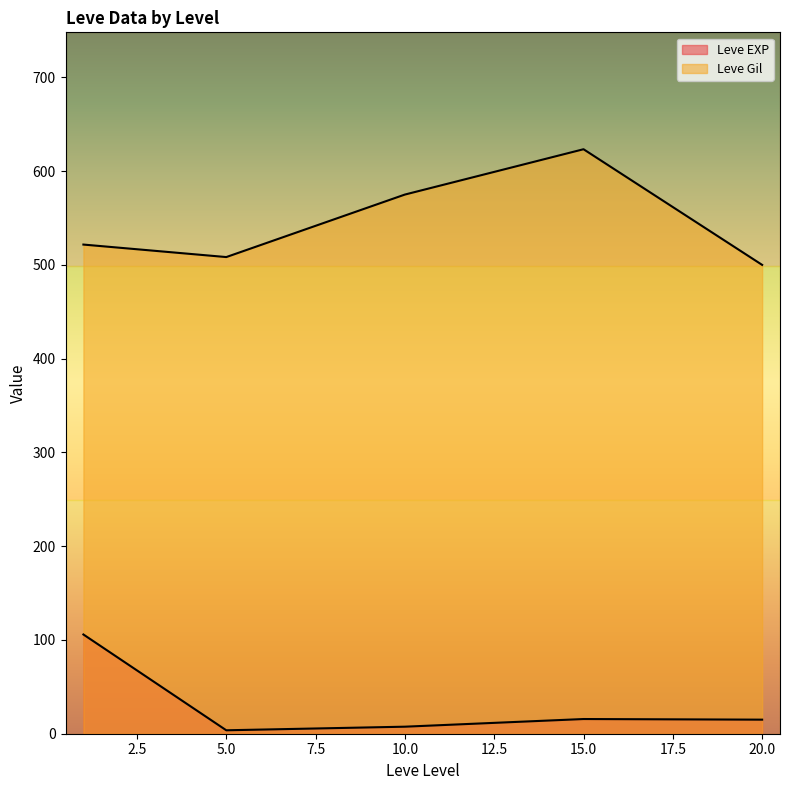

What is the average value of the Leve Gil series?

546